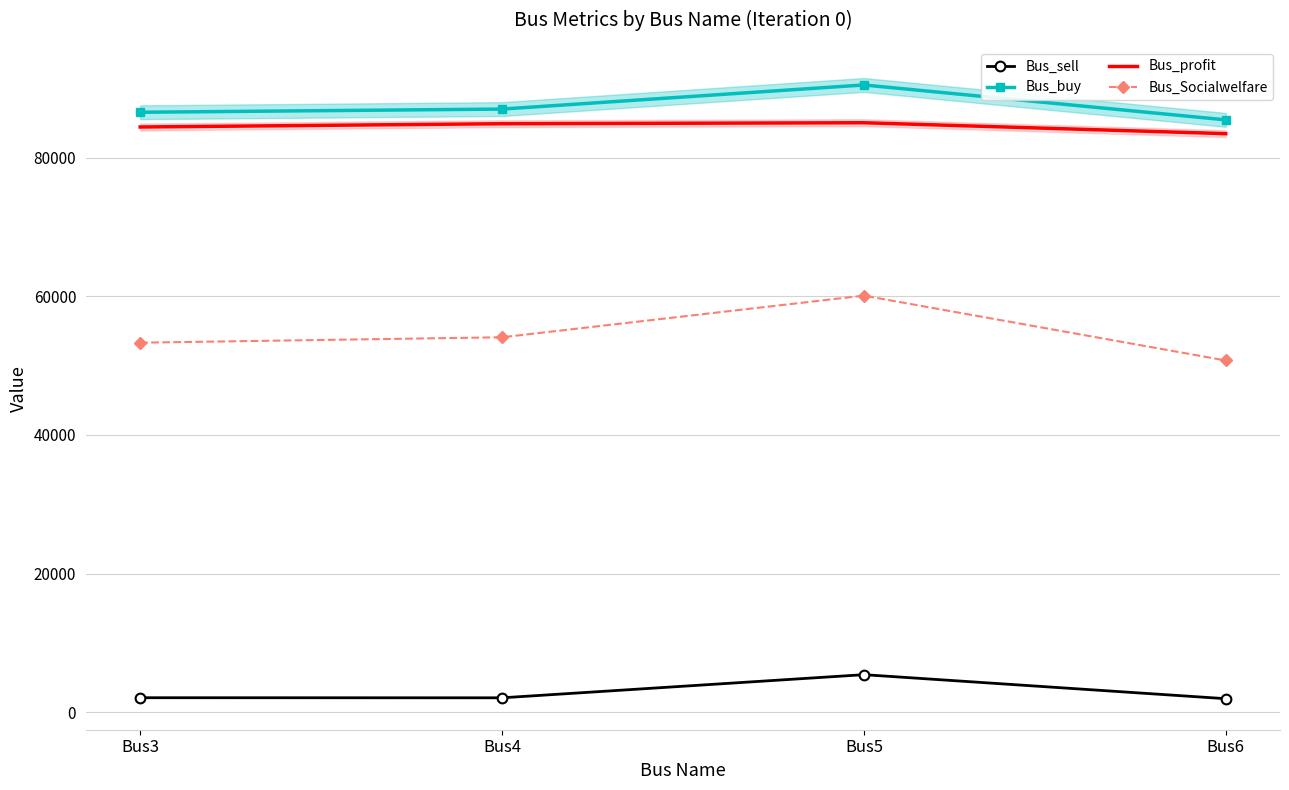

What is the minimum value for Bus_Socialwelfare?

50743.0